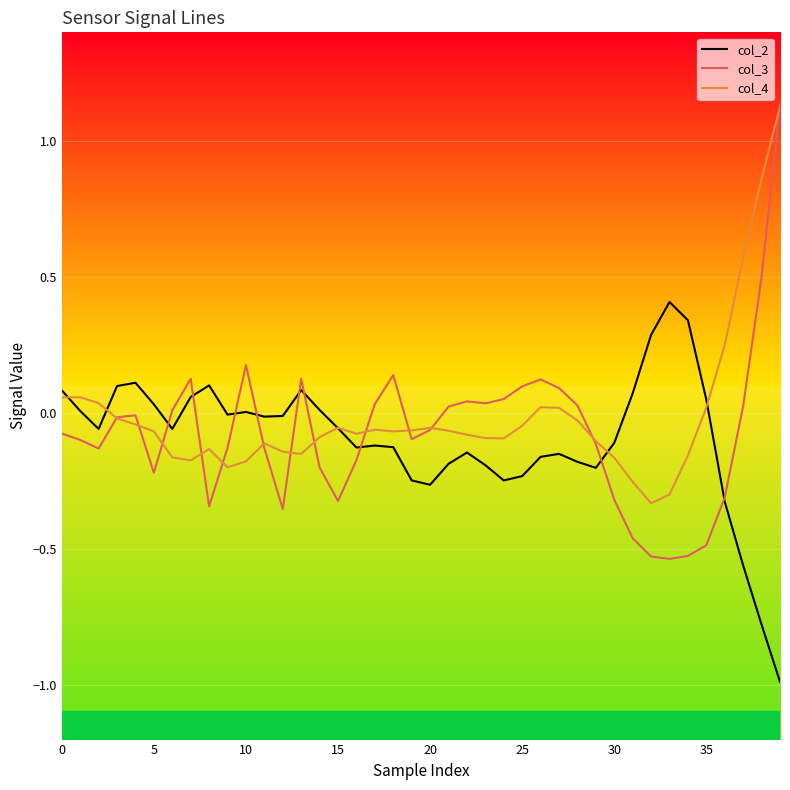

Which series has the largest range (max minus min)?

col_3